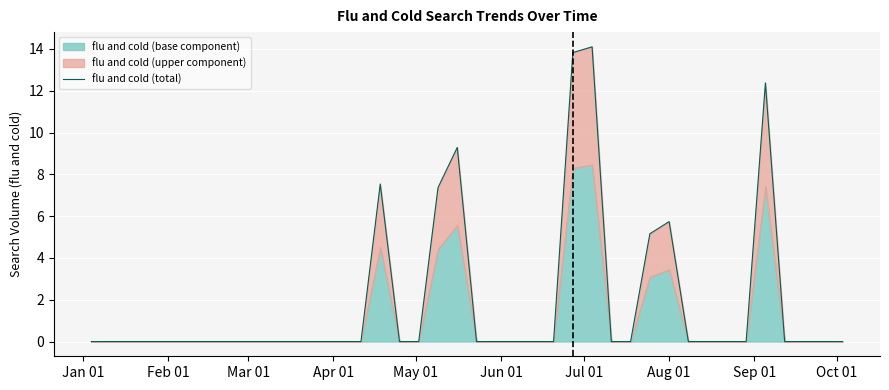

The value at 15 is 12.1. True or false?

False